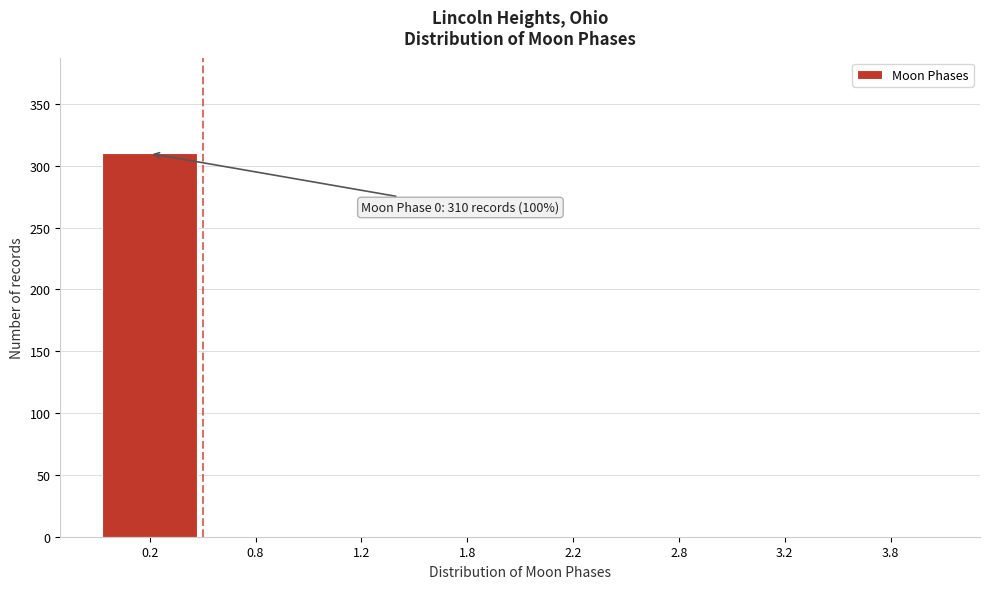

Reading right to left, extract all data points from this chart.

3.8=0	3.2=0	2.8=0	2.2=0	1.8=0	1.2=0	0.8=0	0.2=310